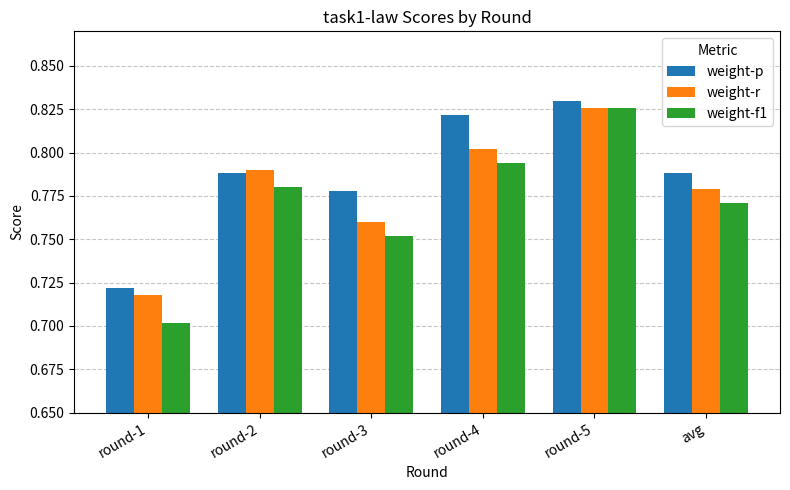

What is the sum of all weight-r values?

4.7